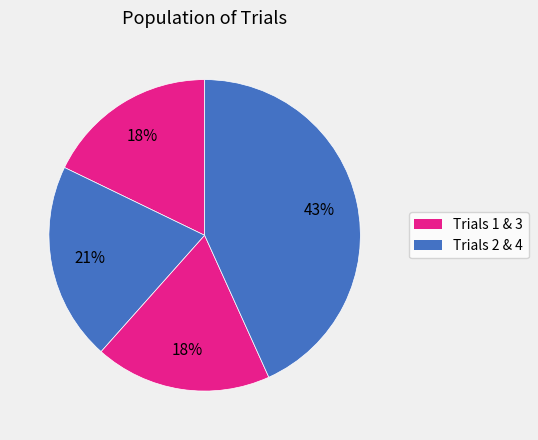

How many slices are in this pie chart?

4